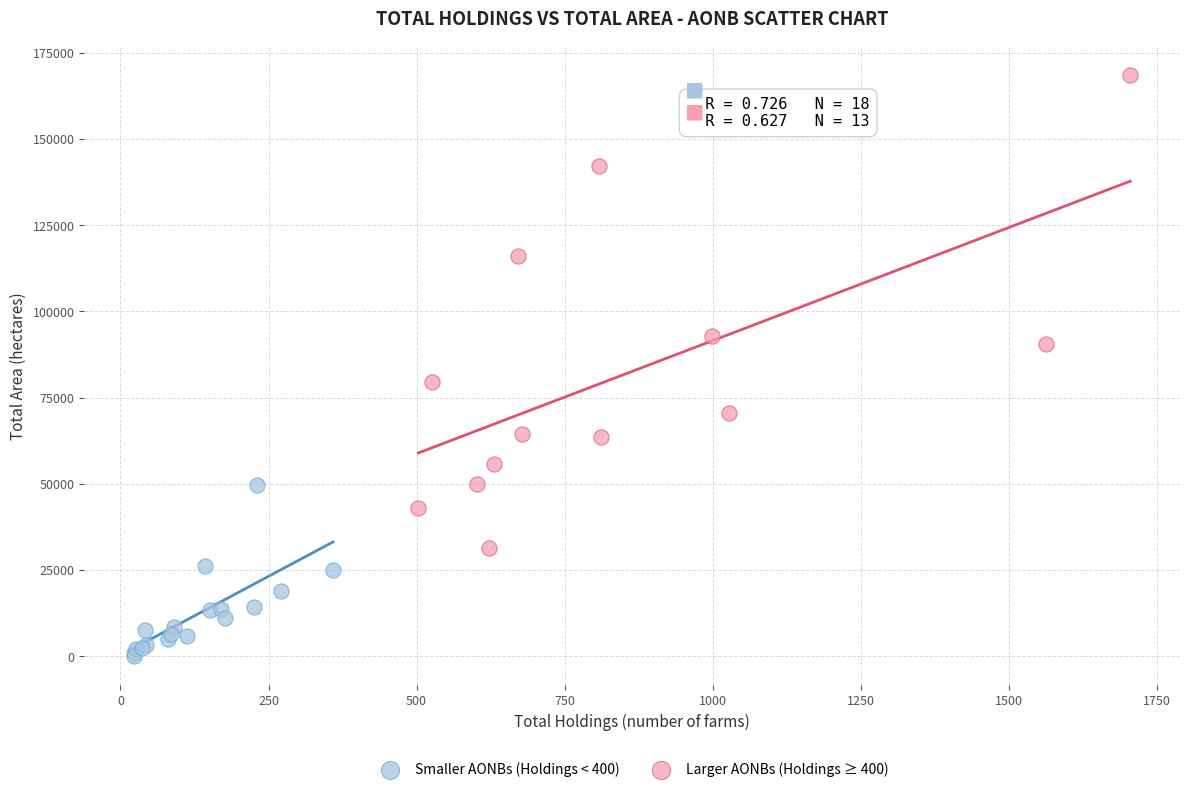

Which series has the largest Y range (max minus min)?

Larger AONBs (Holdings ≥ 400)